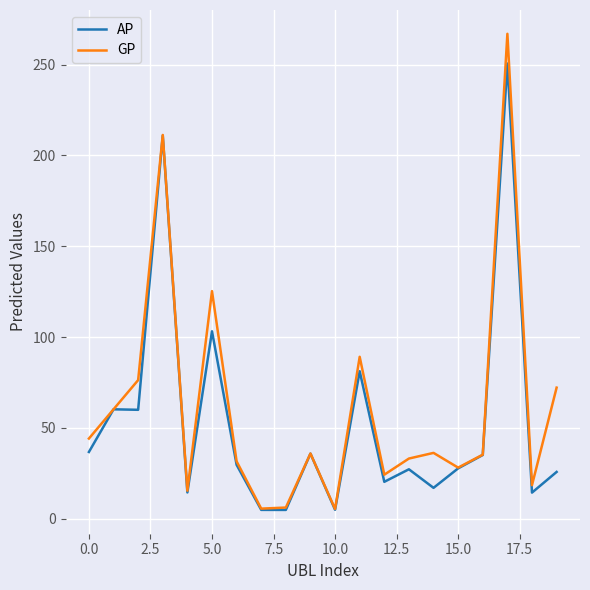

Does the chart have visible grid lines?

Yes